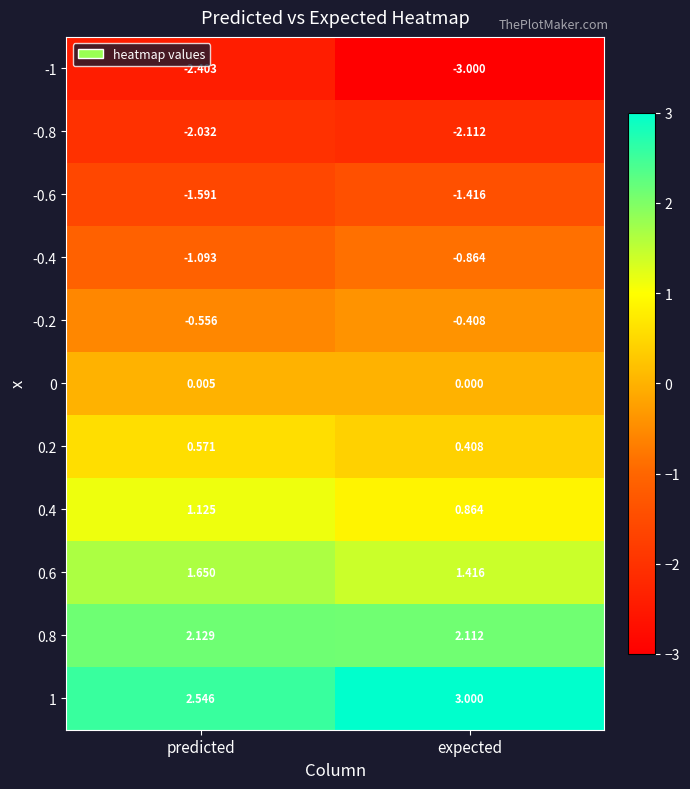

Which series changed the most between predicted and expected?

-1